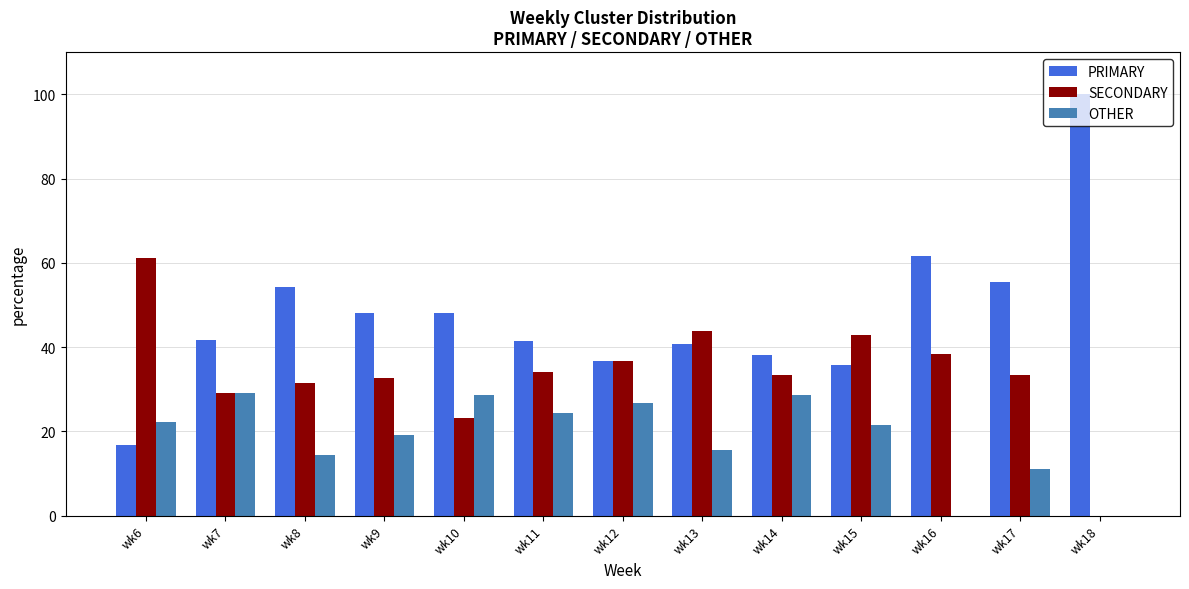

Which series has the largest total across all categories?

PRIMARY